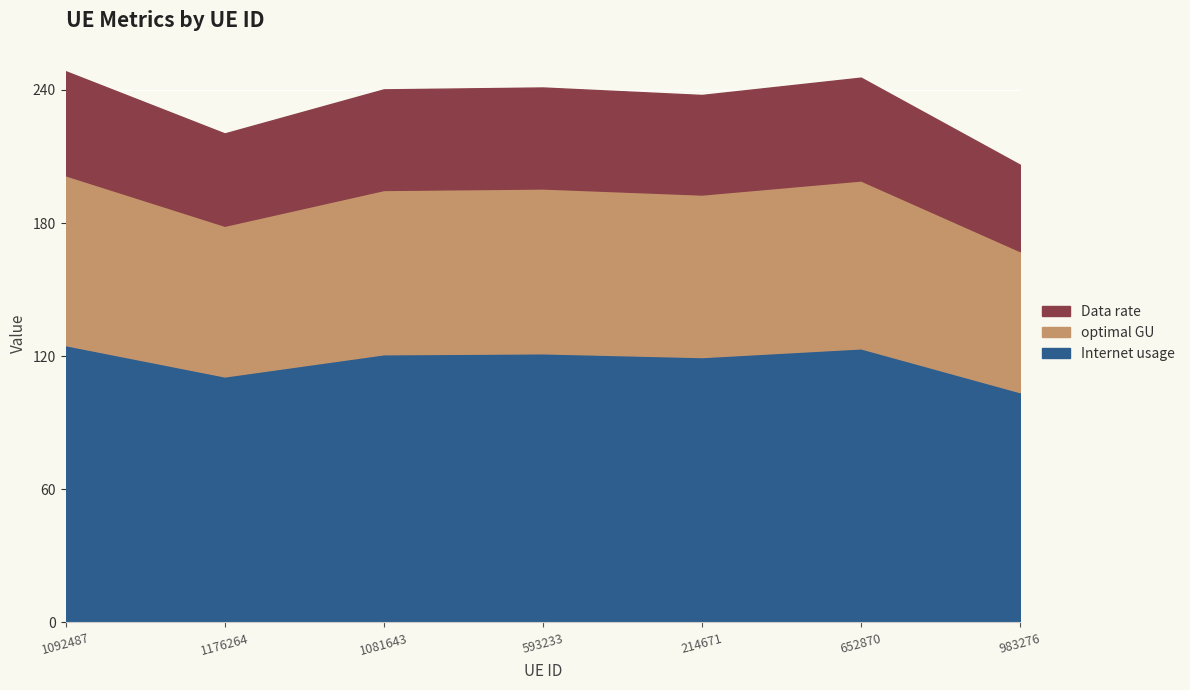

What is the total value across all series at 1092487?

248.4